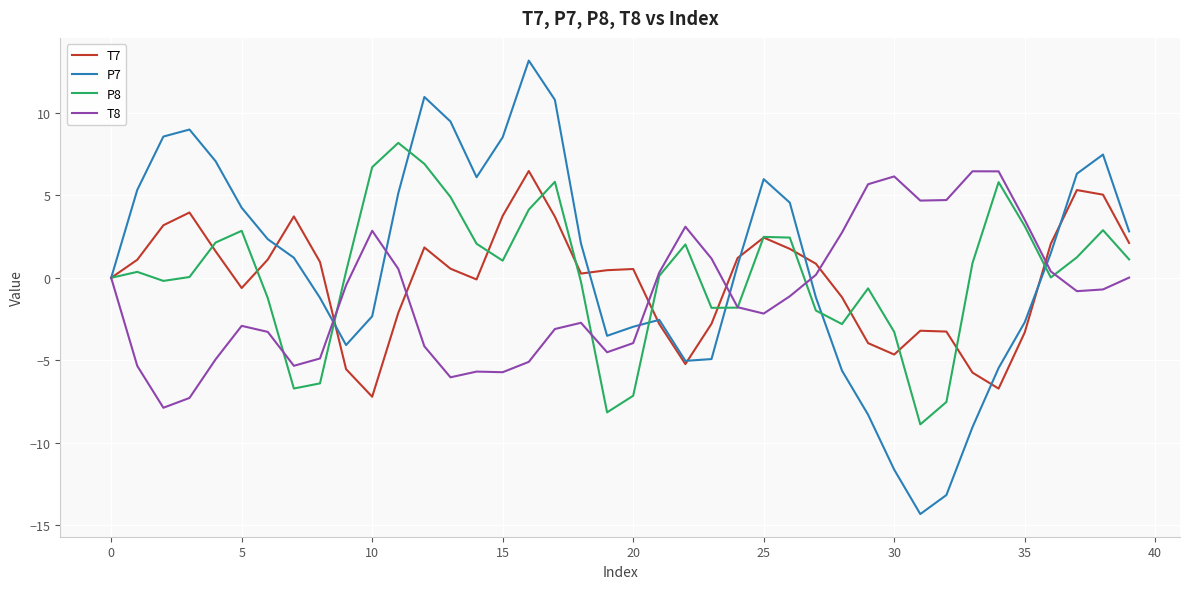

Which series has the largest range (max minus min)?

P7